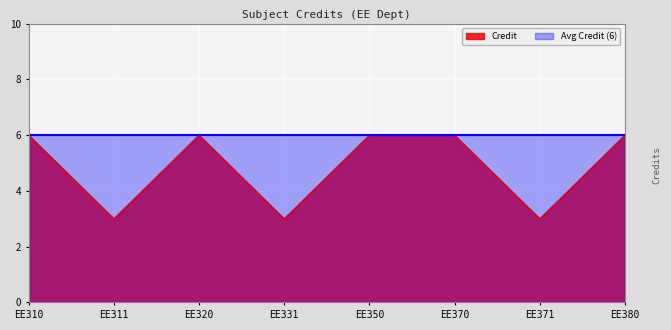

What is the lowest value of the Credit series?

3